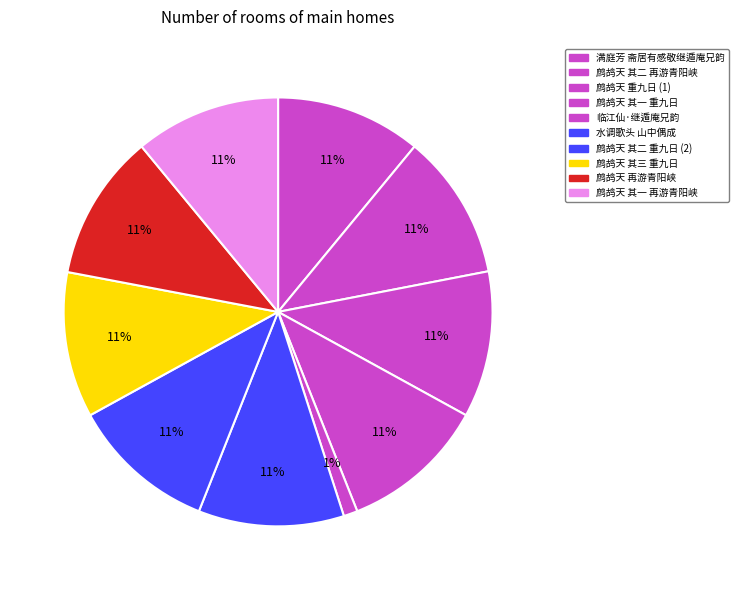

To the nearest percent, what percentage of the pie is 满庭芳 斋居有感敬继遁庵兄韵?

11%